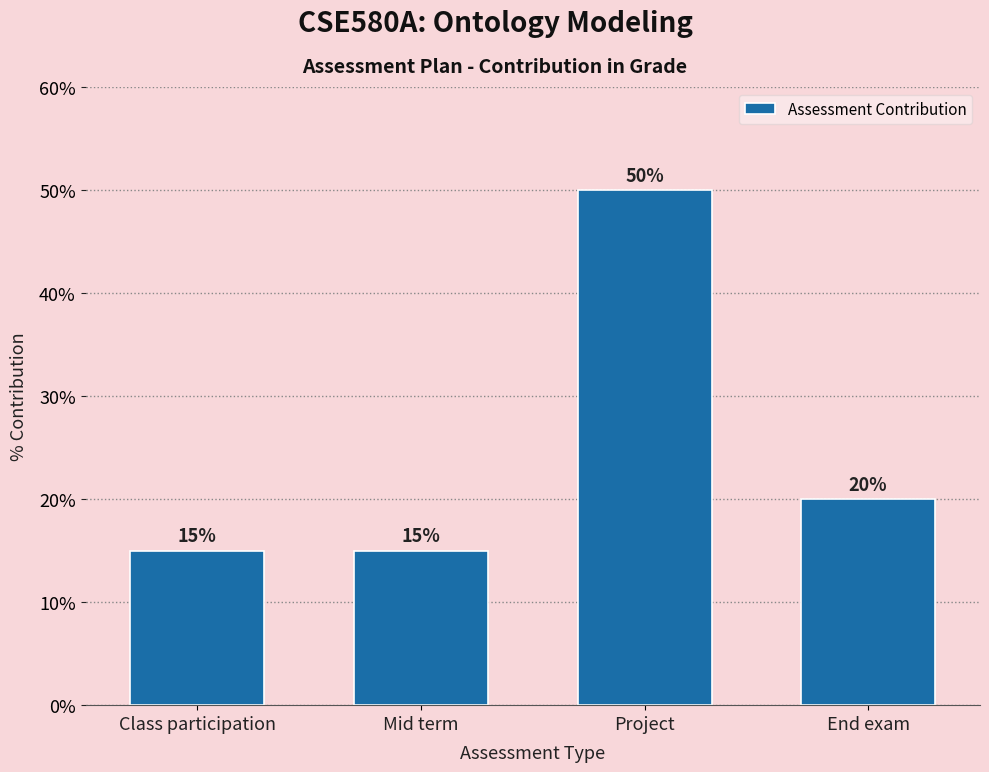

Reading right to left, transcribe all the data shown in this chart.

End exam=20	Project=50	Mid term=15	Class participation=15